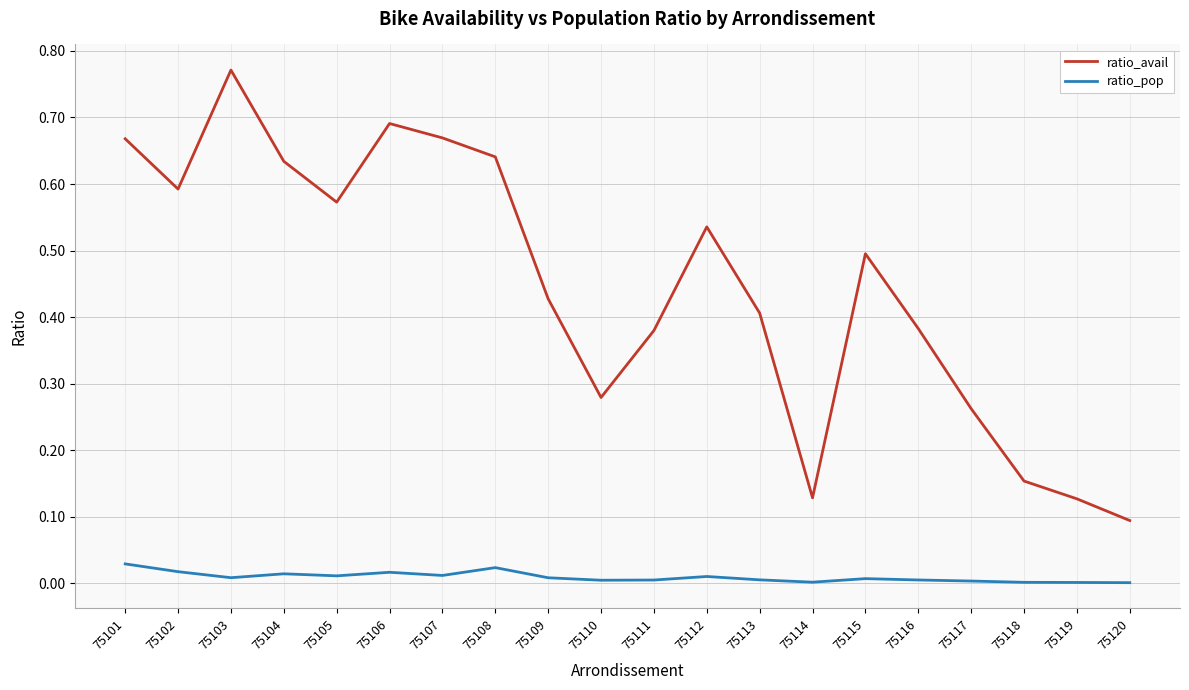

At which category is the sum across all series the highest?

75103